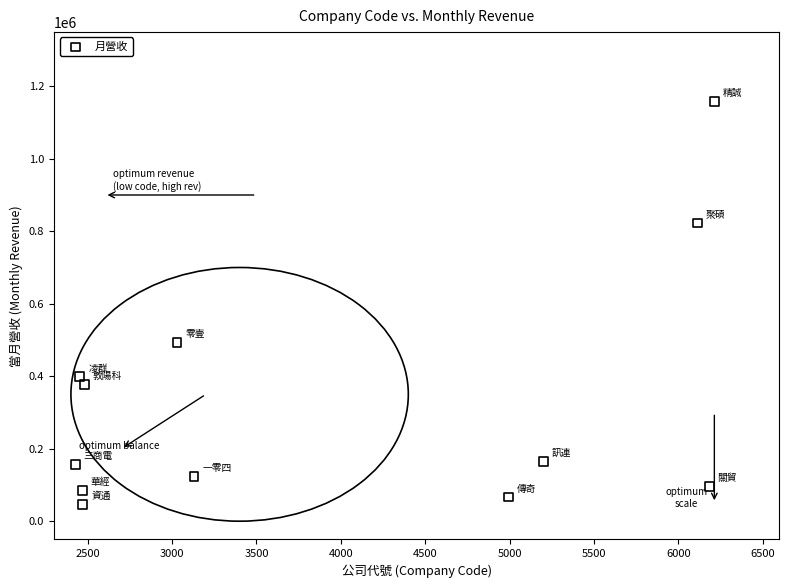

What Y value in the scatter plot is closest to 602217?

493319